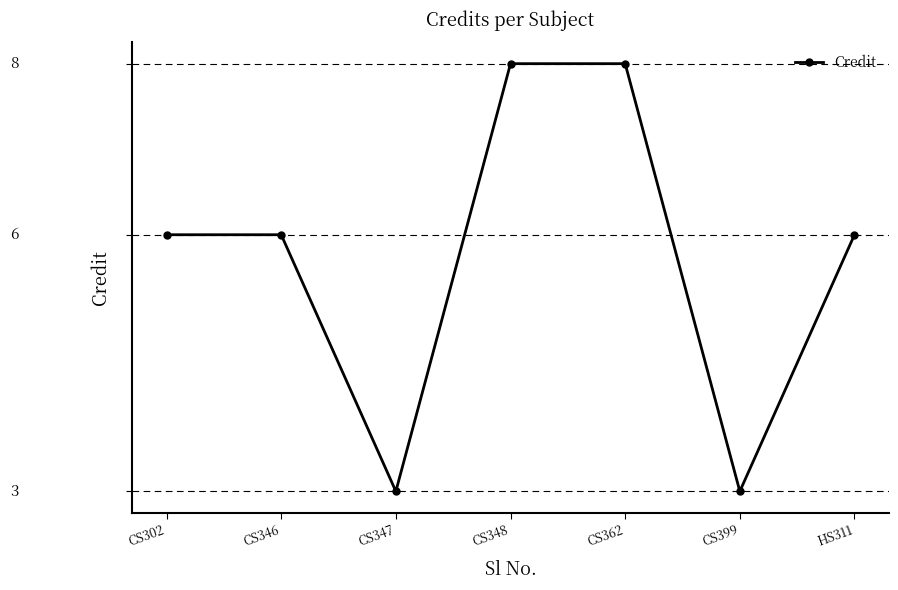

Is this an area chart (filled region under the line)?

No